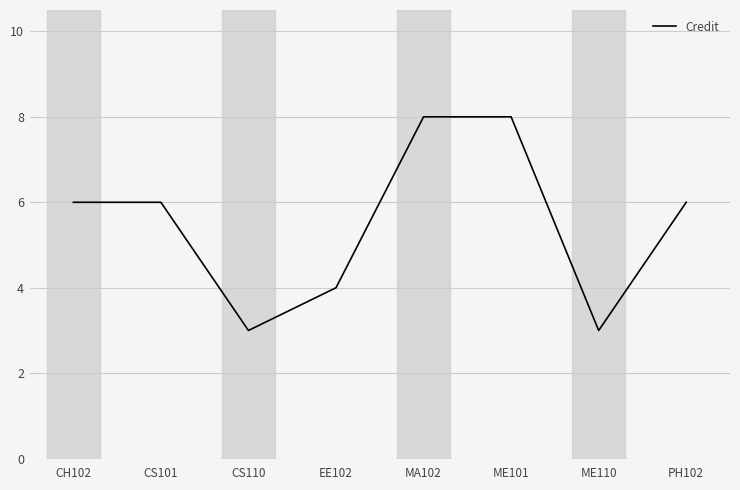

Is this an area chart (filled region under the line)?

No